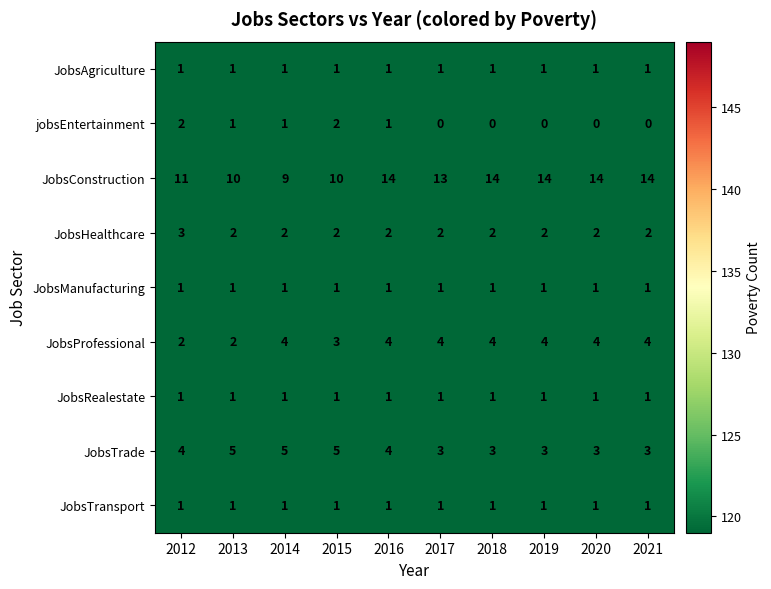

How many JobsConstruction values are between 10 and 14?

9